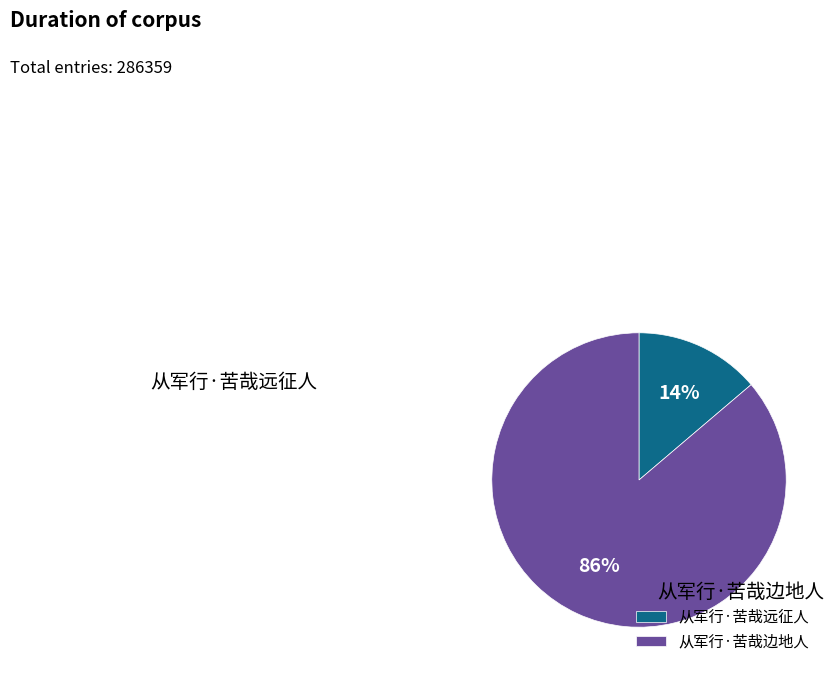

Which has a higher value, 从军行·苦哉远征人 or 从军行·苦哉边地人?

从军行·苦哉边地人